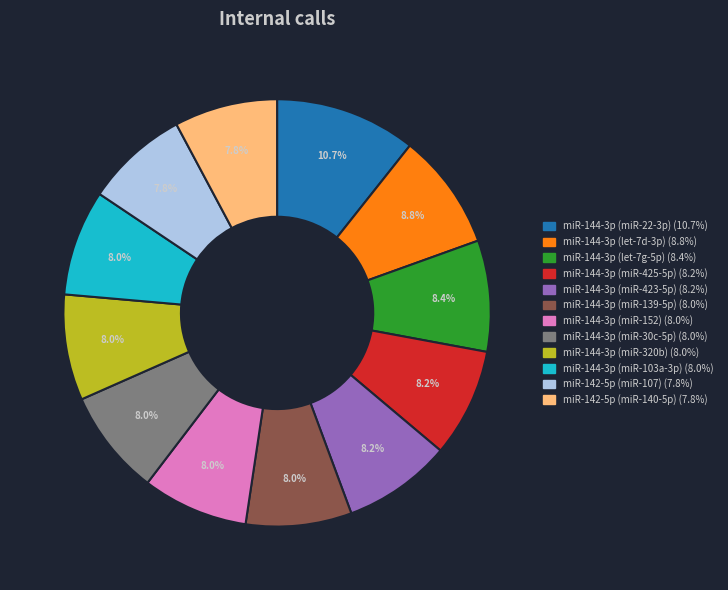

Is there any slice that represents more than half of the pie?

No